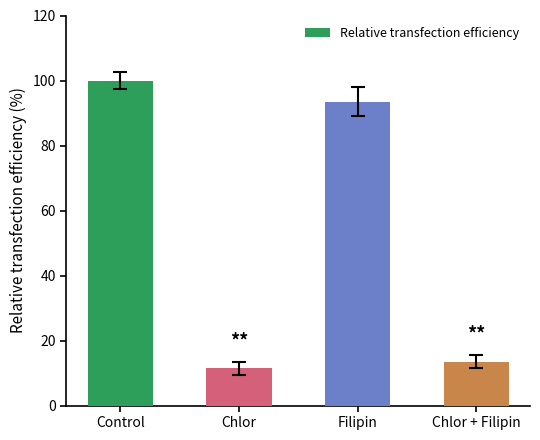

At which category does the chart reach its peak across all series?

Control